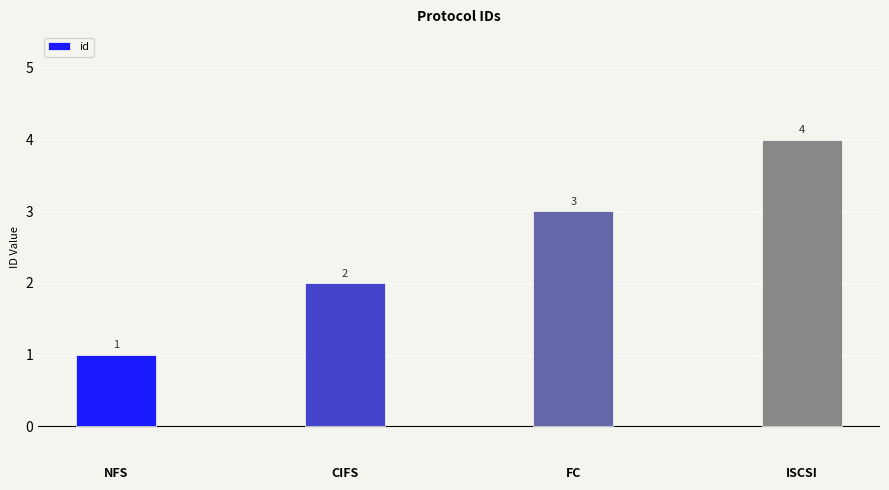

Reading right to left, extract all data points from this chart.

ISCSI=4	FC=3	CIFS=2	NFS=1